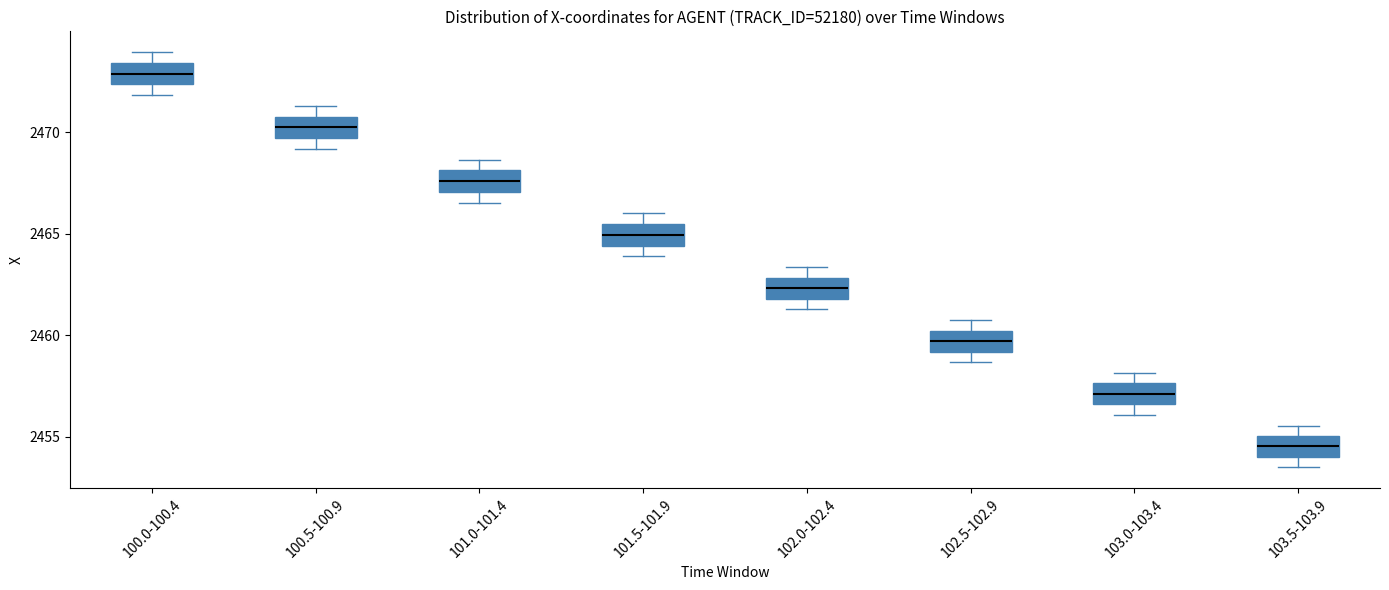

Which box has the lowest median line?

103.5-103.9